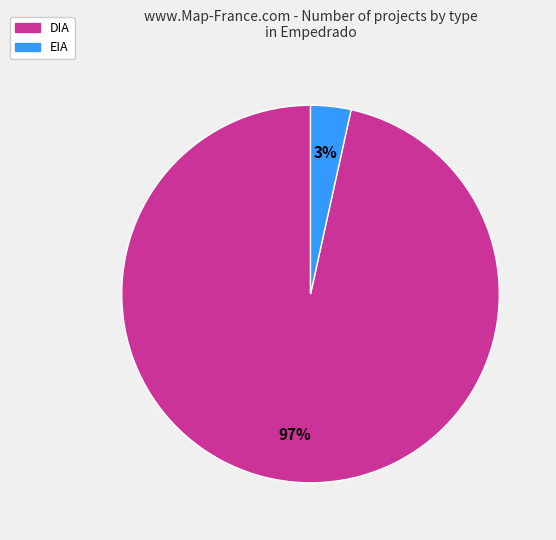

What percentage is the EIA slice, to the nearest percent?

3%